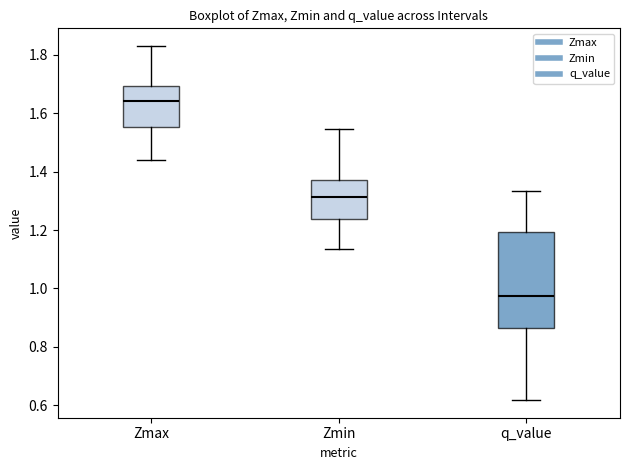

Where does the lower whisker of the box for Zmax end on the y-axis? The values are not printed on the chart, so give them approximately, as read against the axis.

1.44